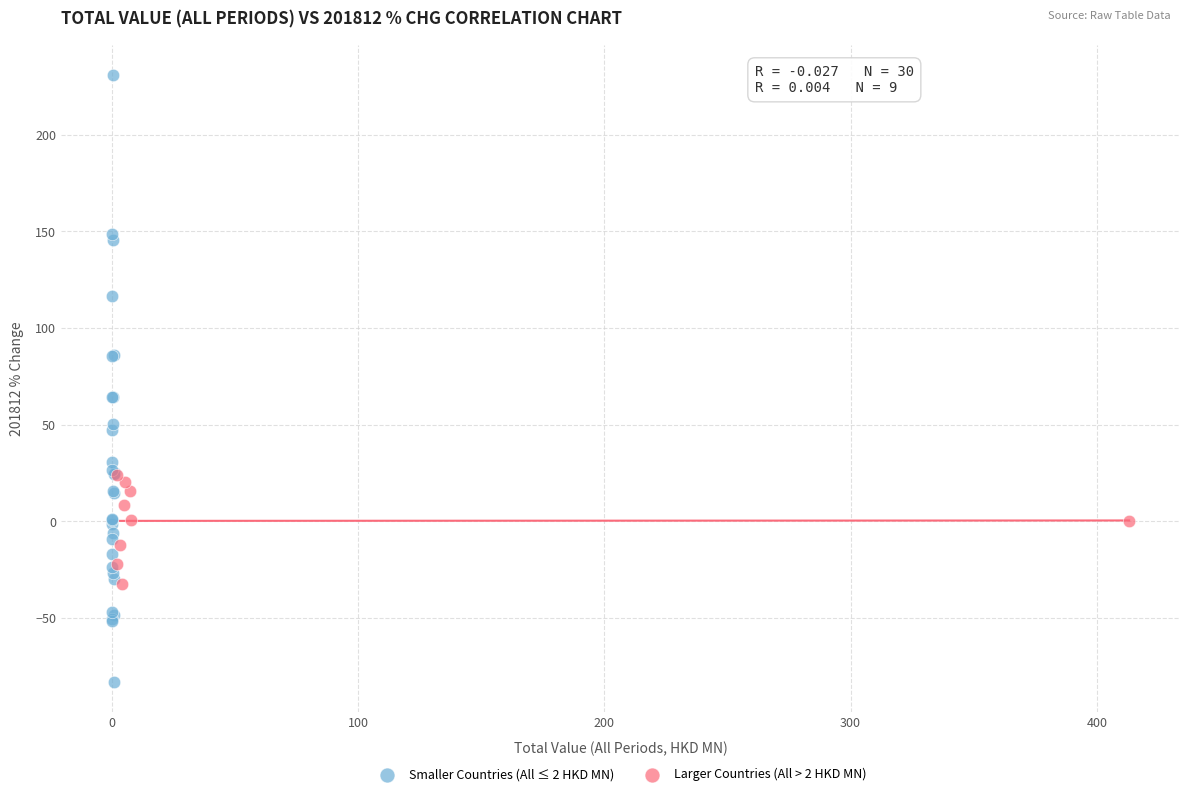

What are all the series names shown in the legend?

Smaller Countries (All ≤ 2 HKD MN), Larger Countries (All > 2 HKD MN)